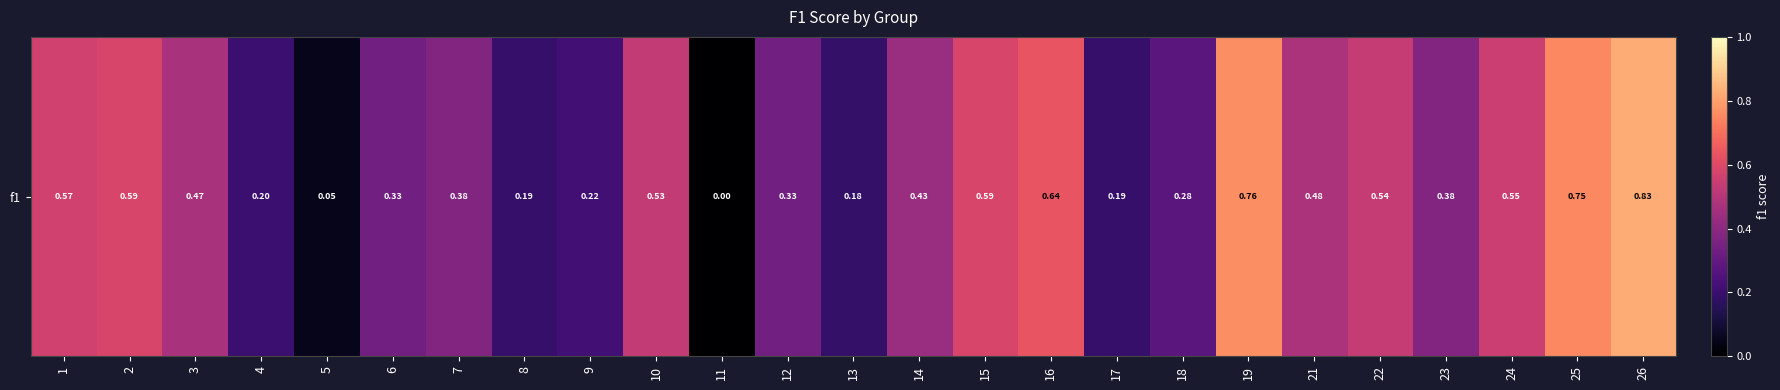

True or false: the data shows 0.0 at 11.

True